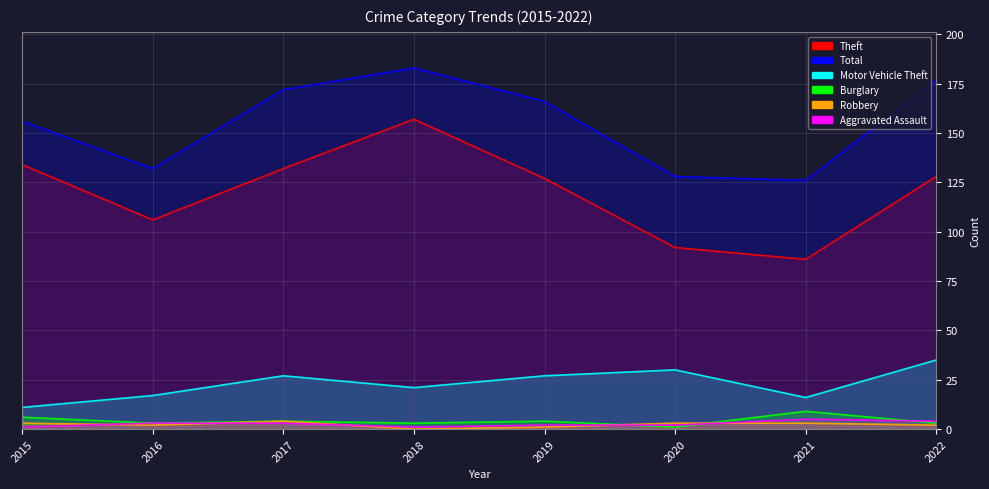

True or false: Motor Vehicle Theft has a value of 30 at 2020.

True